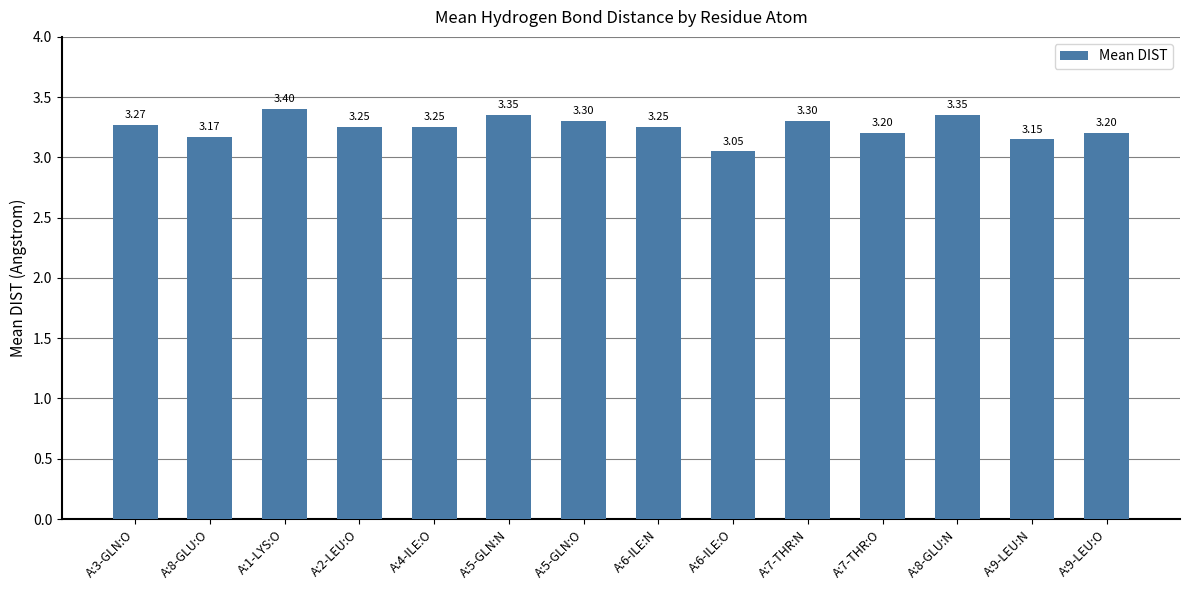

Where is the data nearest to the value 3?

A:6-ILE:O